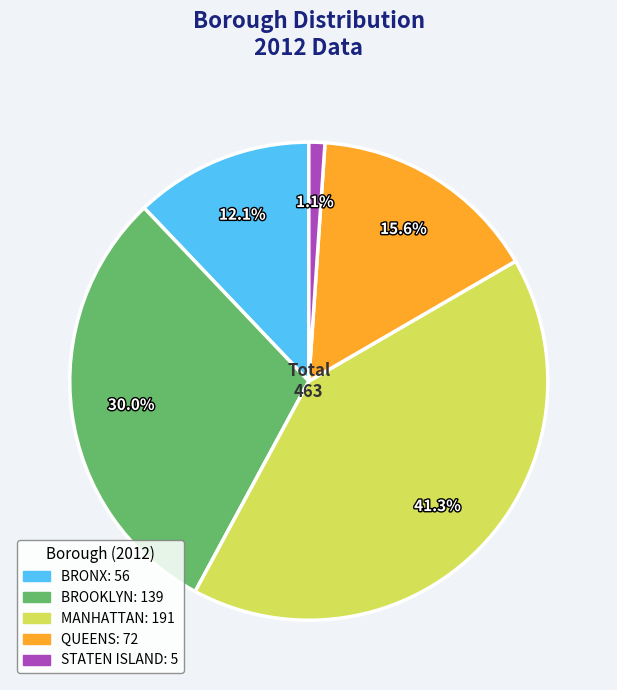

Which slice is the largest?

MANHATTAN